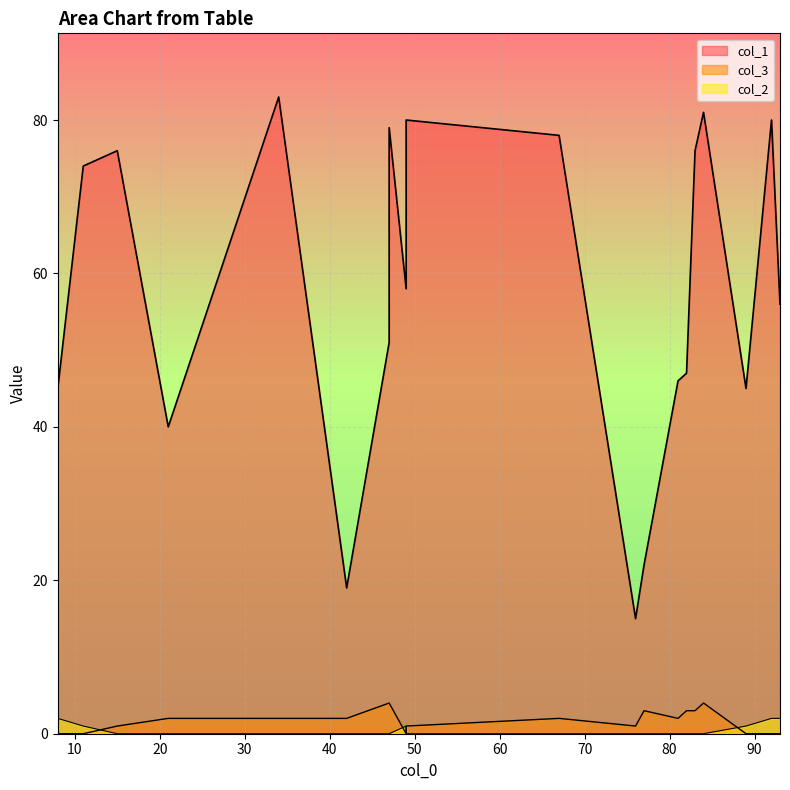

Rank the series by their maximum value, from lowest to highest.

col_2, col_3, col_1